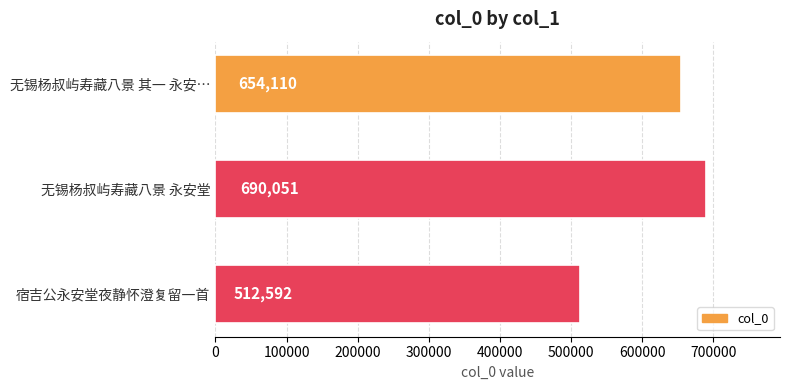

The value at 无锡杨叔屿寿藏八景 其一 永安… is 654110. True or false?

True